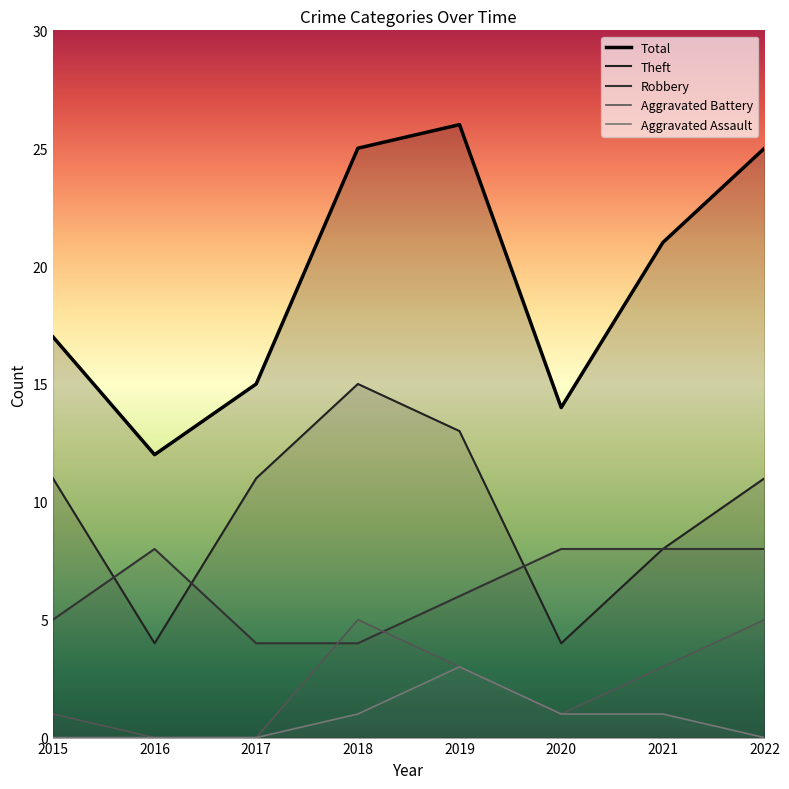

How many Theft values are between 8 and 13?

5